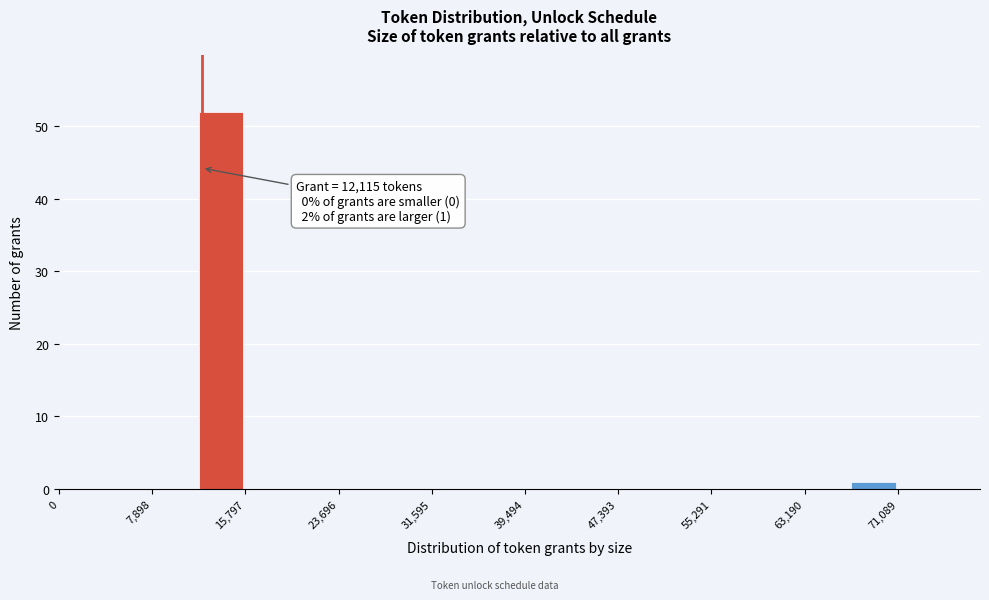

Around what value on the x-axis is the tallest bar? Give the approximate position of its centre, as read against the axis.

14000